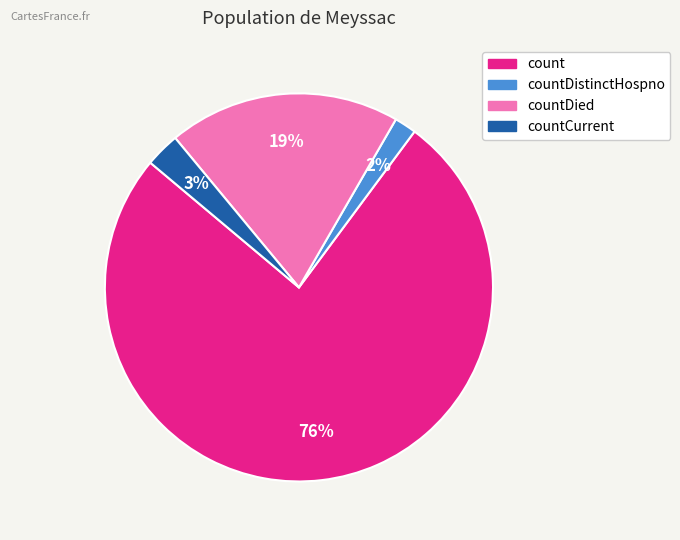

Does any single category account for the majority?

Yes